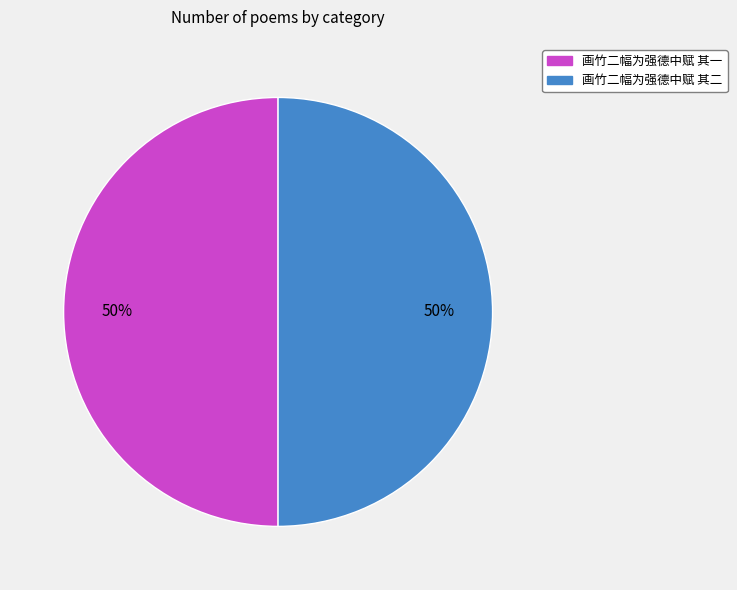

To the nearest percent, what is the average slice percentage?

50%